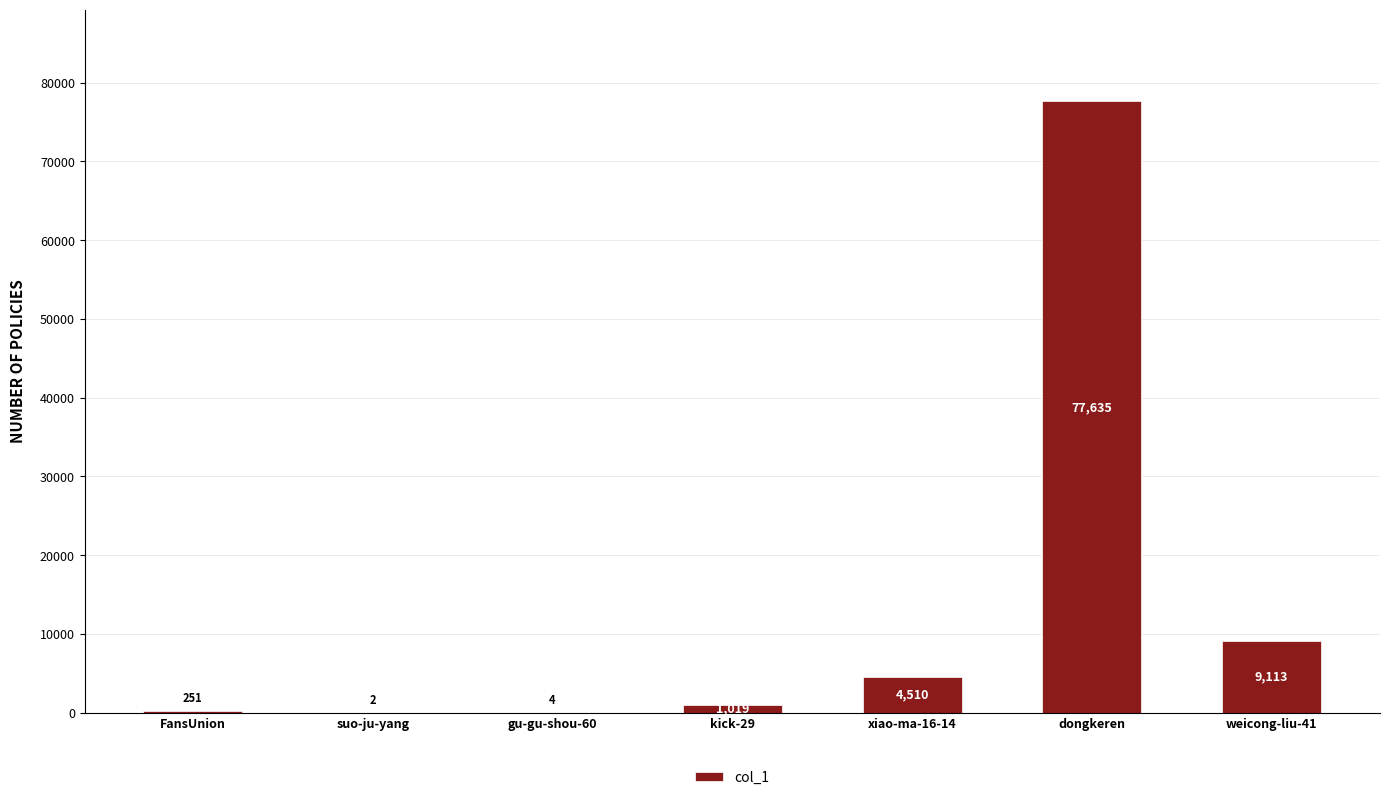

Which label corresponds to the largest value in the chart?

dongkeren